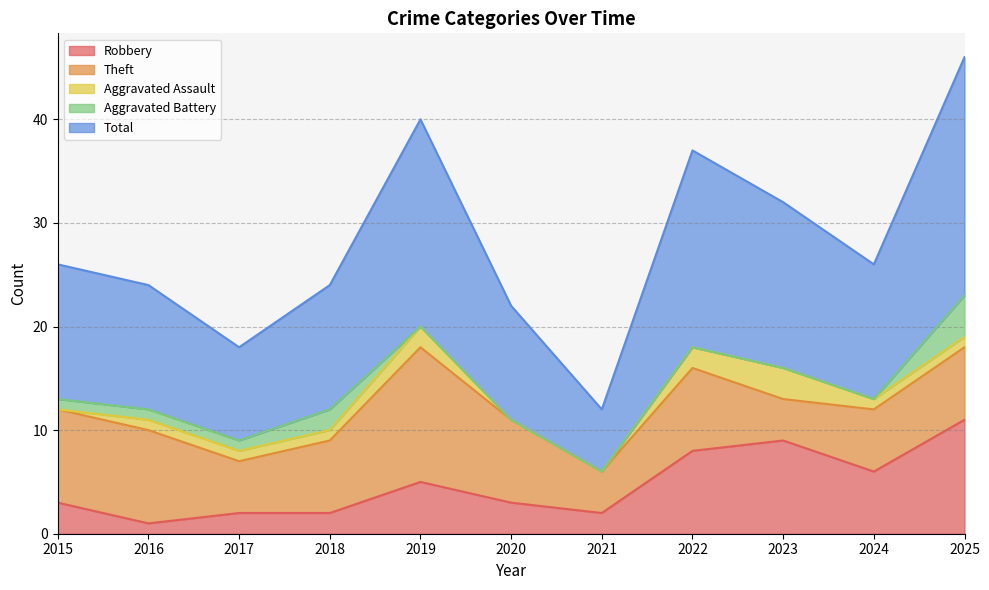

Reading left to right, list all the values displayed in this chart.

Robbery: 2015=3	2016=1	2017=2	2018=2	2019=5	2020=3	2021=2	2022=8	2023=9	2024=6	2025=11
Theft: 2015=9	2016=9	2017=5	2018=7	2019=13	2020=8	2021=4	2022=8	2023=4	2024=6	2025=7
Aggravated Assault: 2015=0	2016=1	2017=1	2018=1	2019=2	2020=0	2021=0	2022=2	2023=3	2024=1	2025=1
Aggravated Battery: 2015=1	2016=1	2017=1	2018=2	2019=0	2020=0	2021=0	2022=0	2023=0	2024=0	2025=4
Total: 2015=13	2016=12	2017=9	2018=12	2019=20	2020=11	2021=6	2022=19	2023=16	2024=13	2025=23